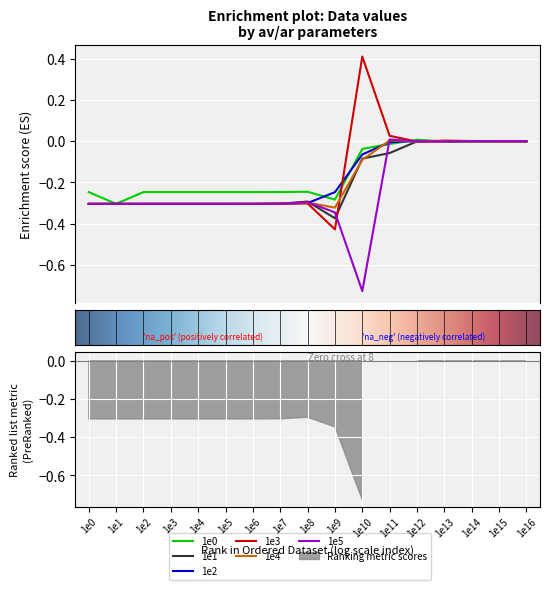

True or false: 1e5 has more than 1 points higher than both neighbors.

True